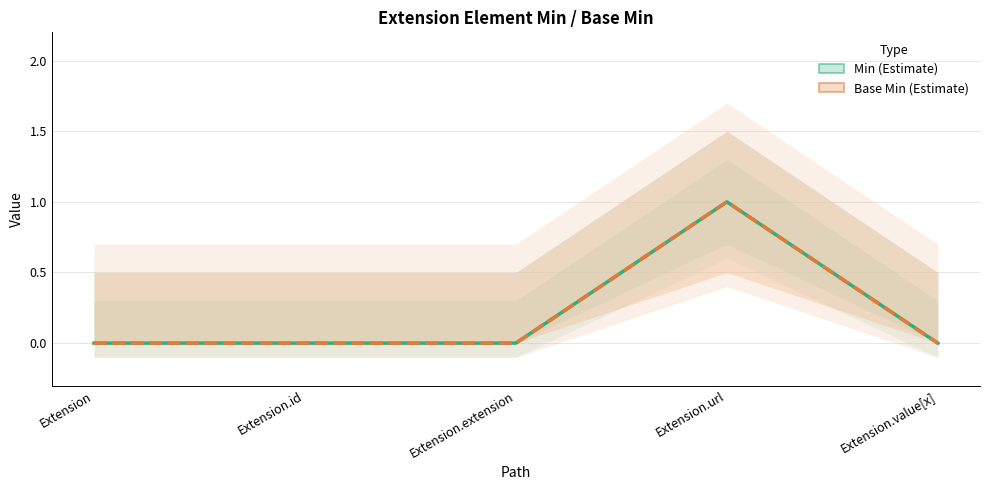

At which label does Base Min reach its peak?

Extension.url